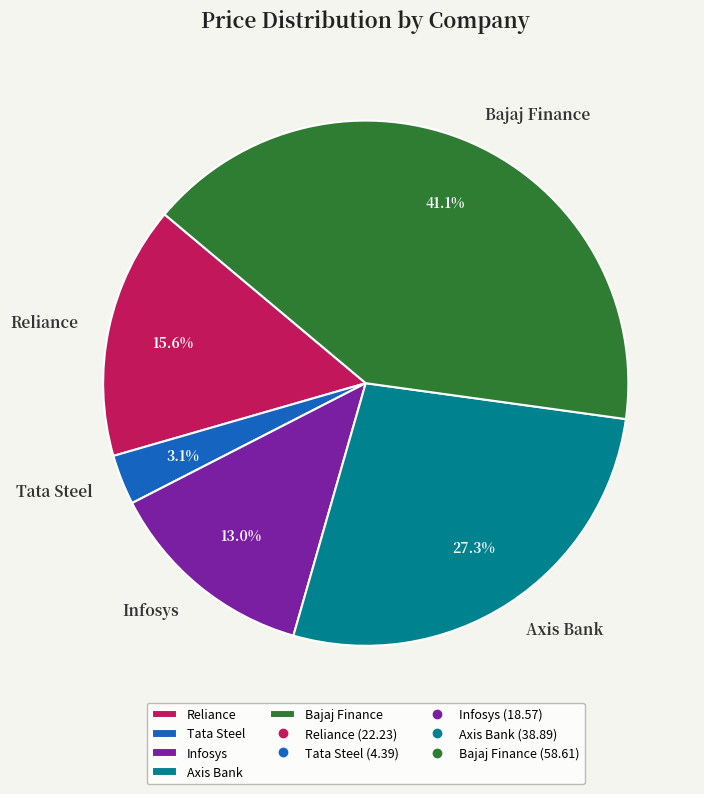

Between Bajaj Finance and Axis Bank, which is larger?

Bajaj Finance